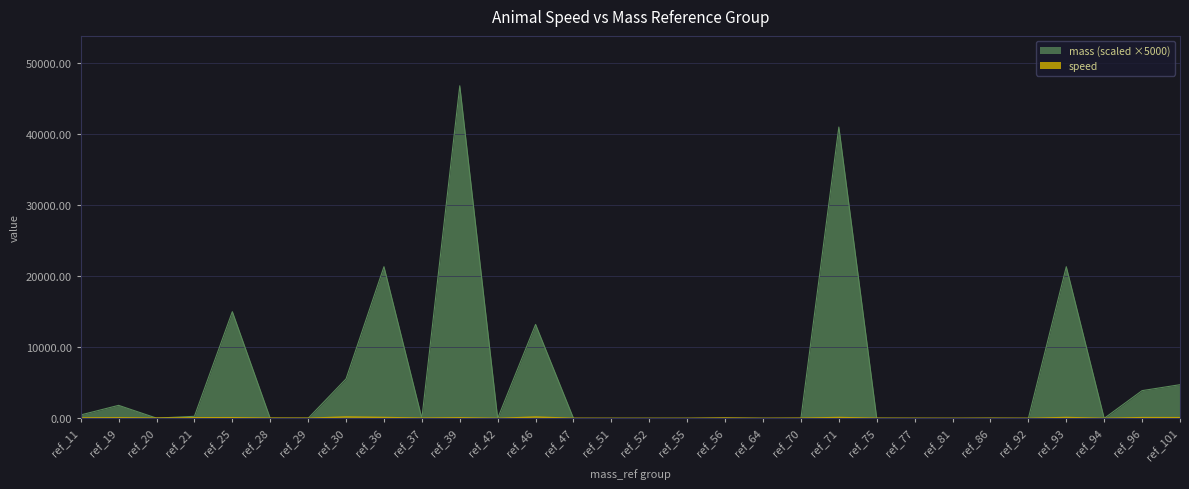

At how many categories does at least one series exceed 43571?

1